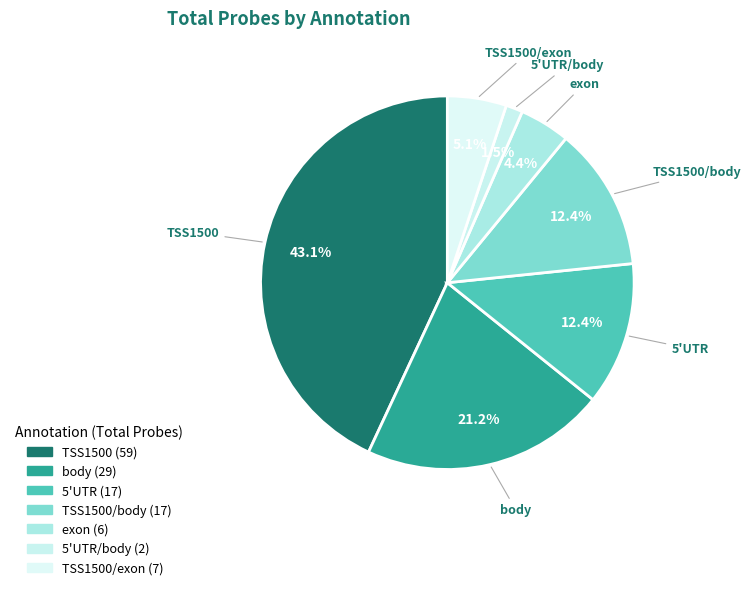

Does any single category account for the majority?

No